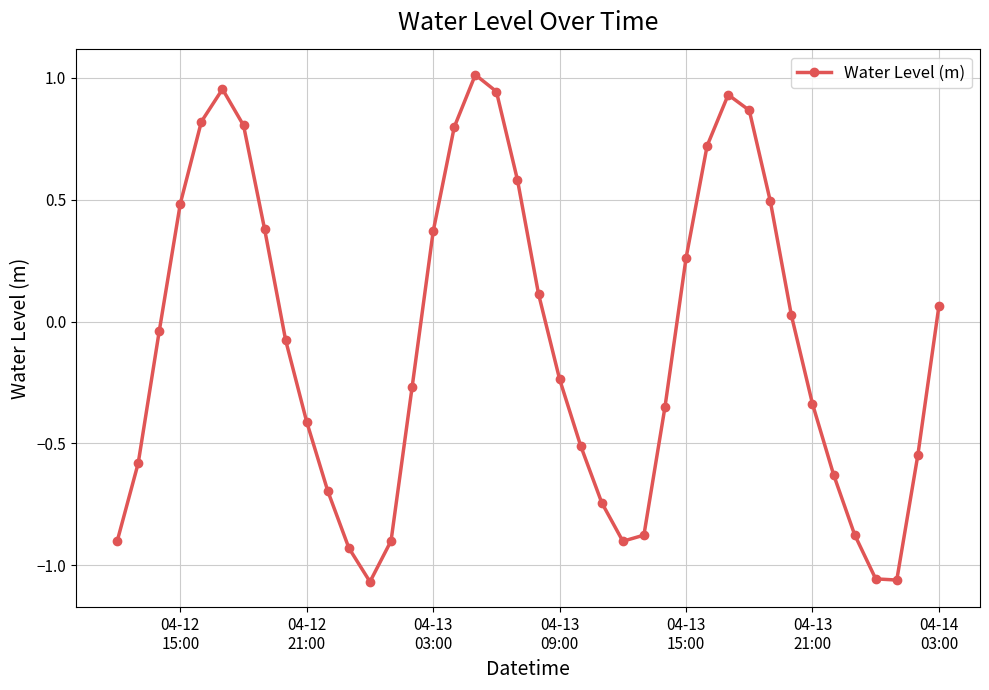

How many categories are shown in the chart?

40